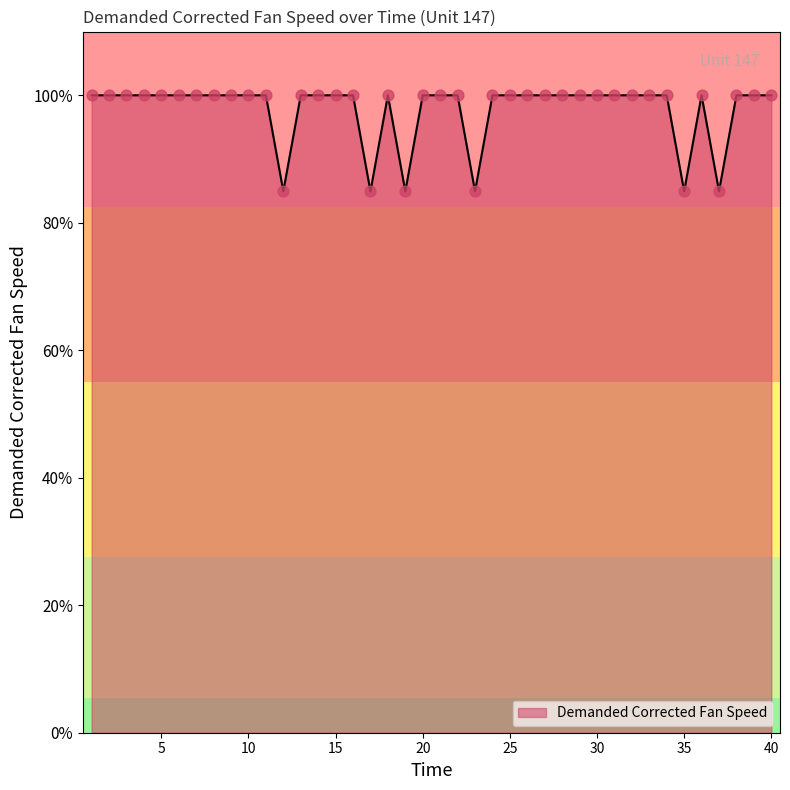

What is the smallest value displayed?

84.9